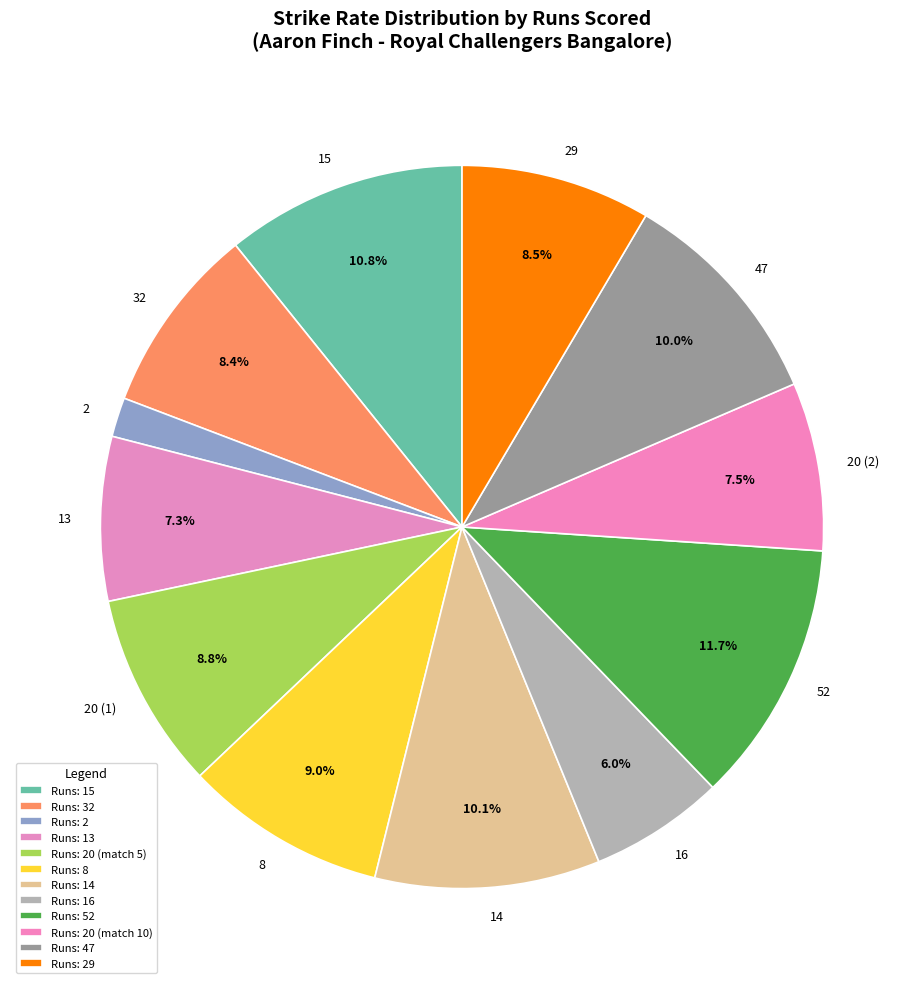

Is the sum of 13 and 32 greater than half?

No